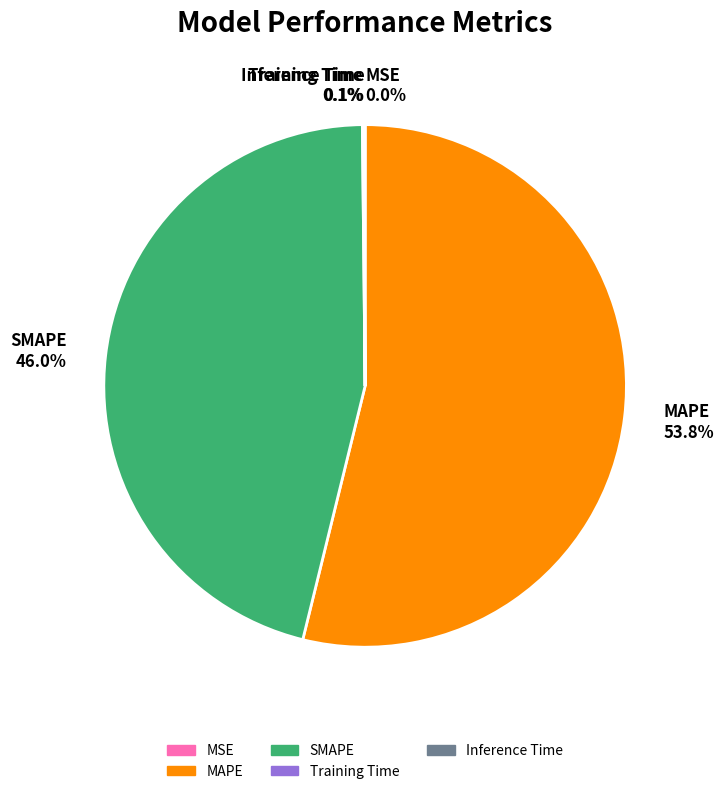

What percentage is the SMAPE slice, to the nearest percent?

46%